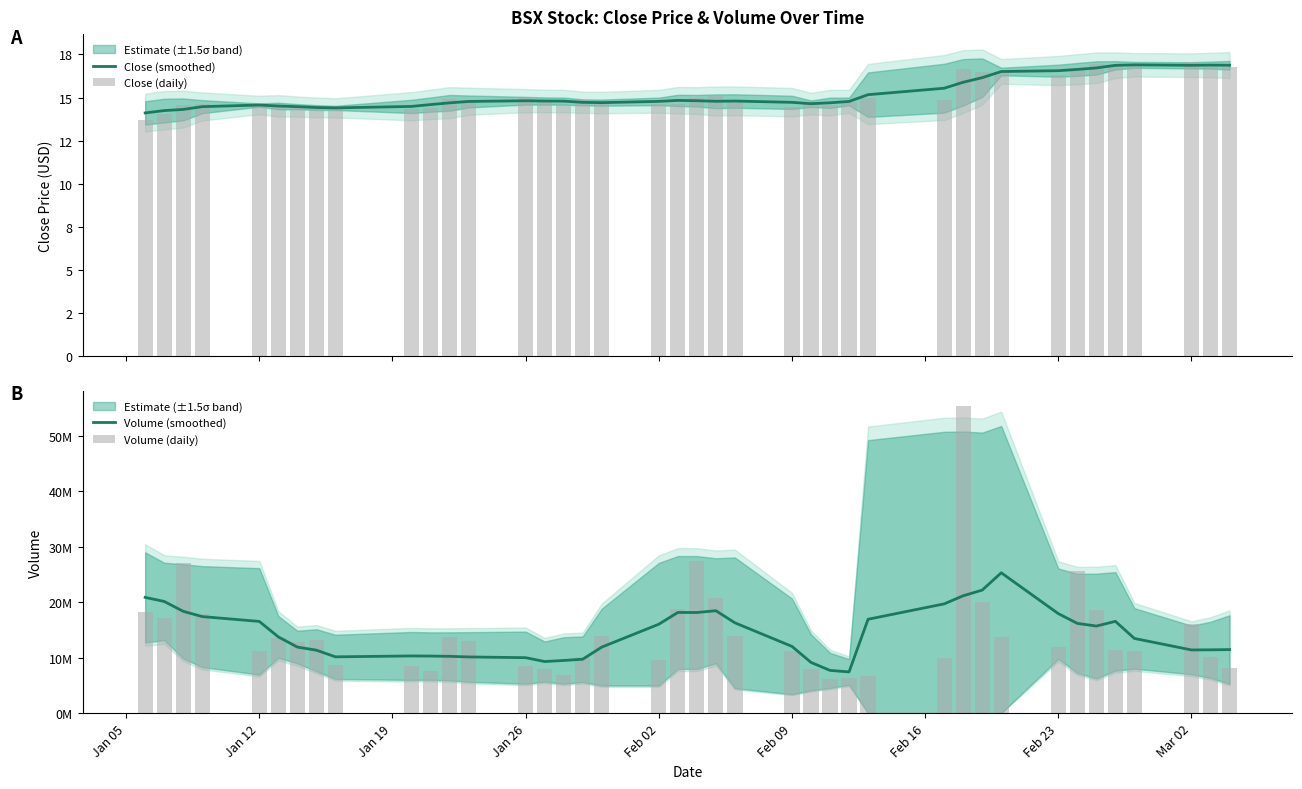

At how many categories does at least one series exceed 45657180?

1